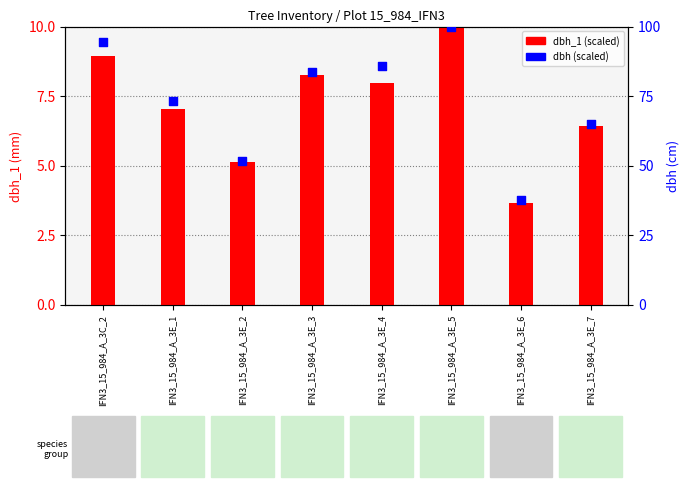

At how many categories does at least one series exceed 67?

5